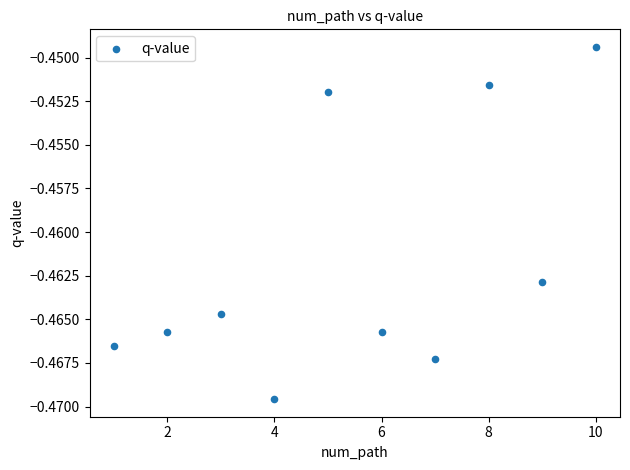

What is the range of X values (max minus min)?

9.0